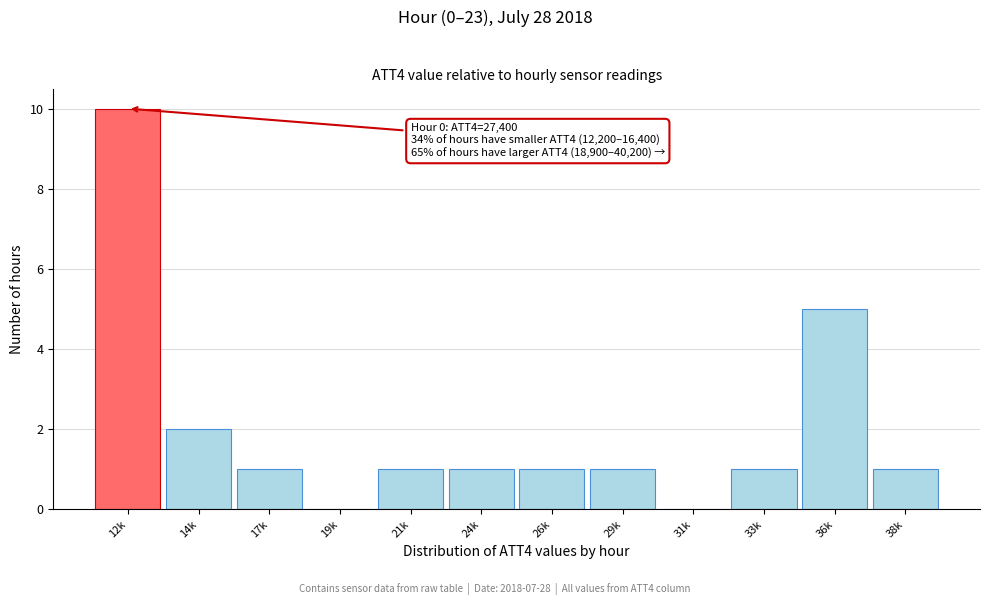

Reading right to left, list all the values displayed in this chart.

38k=1	36k=5	33k=1	31k=0	29k=1	26k=1	24k=1	21k=1	19k=0	17k=1	14k=2	12k=10